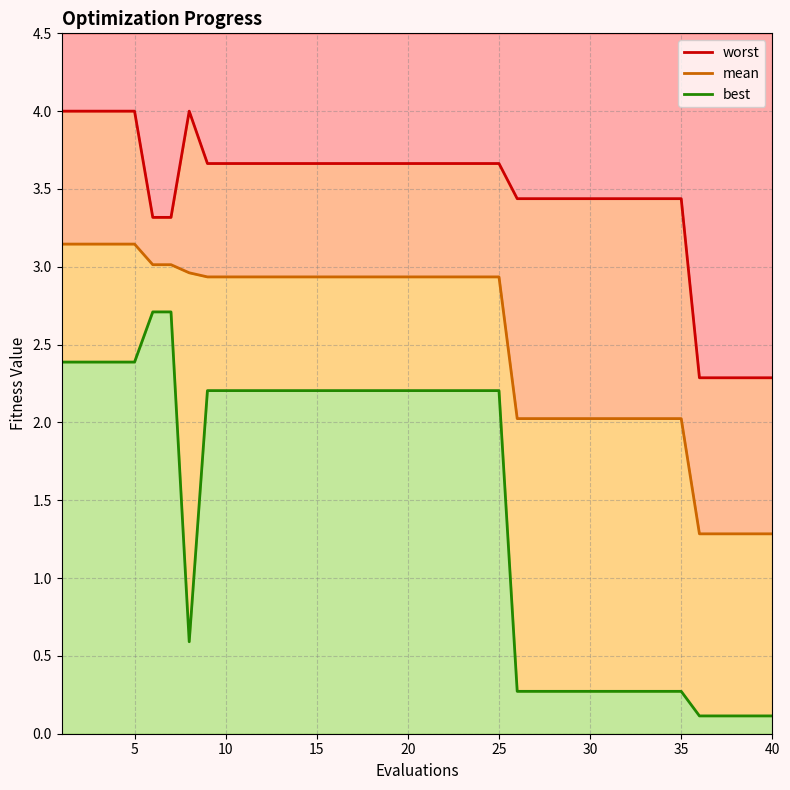

What are all the series names shown in the legend?

worst, mean, best